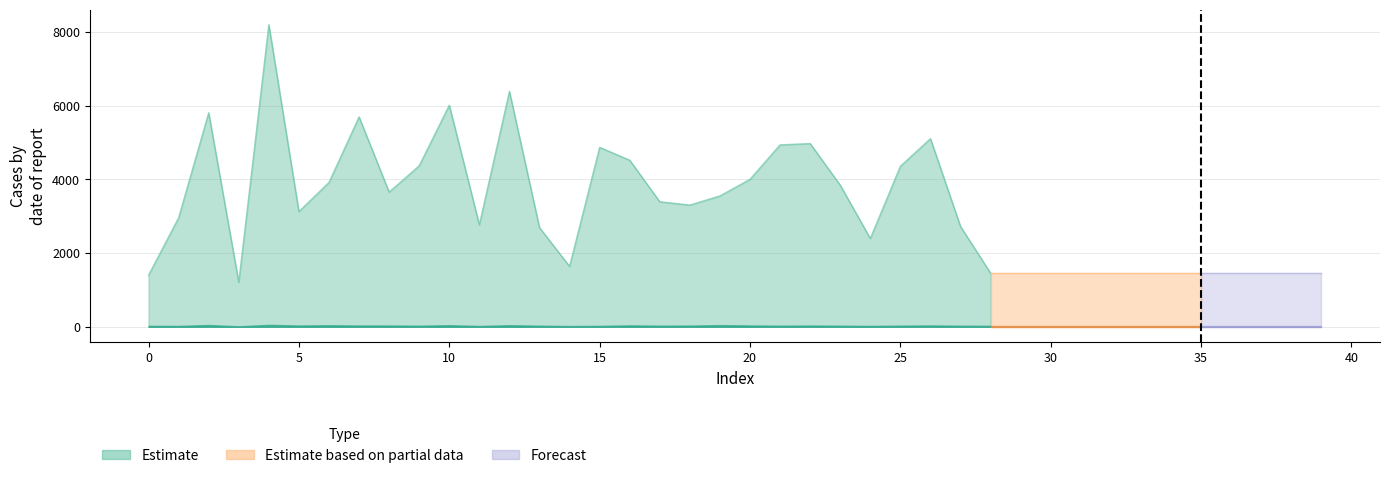

Reading left to right, what are all the values shown in this chart?

col_2: 1400	2959	5807	1206	8196	3126	3917	5694	3655	4369	6012	2767	6388	2691	1638	4868	4520	3392	3303	3551	4002	4936	4971	3844	2395	4356	5105	2722	1456	1456	1456	1456	1456	1456	1456	1456	1456	1456	1456	1456
col_1: 25	23	48	12	52	34	41	34	34	29	42	22	42	29	20	24	37	30	32	45	35	29	33	29	23	30	36	28	26	26	26	26	26	26	26	26	26	26	26	26